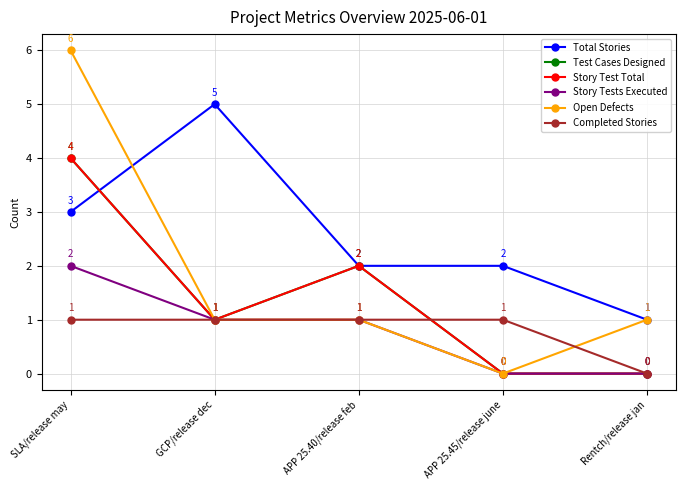

Is this an area chart (filled region under the line)?

No